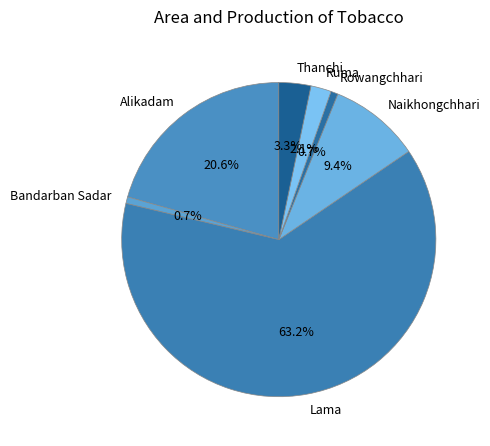

What percentage is the Naikhongchhari slice, to the nearest percent?

9%